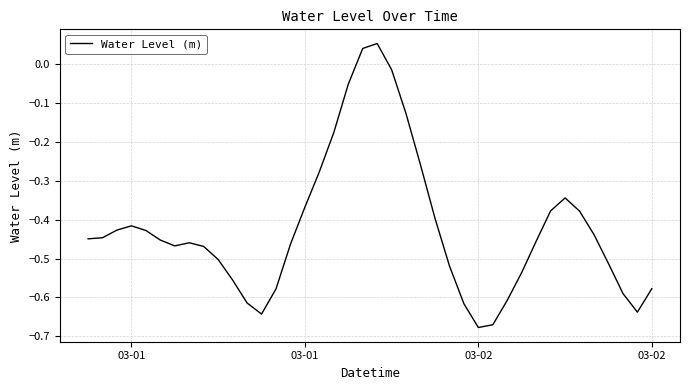

What is the difference between the maximum and minimum values?

0.7